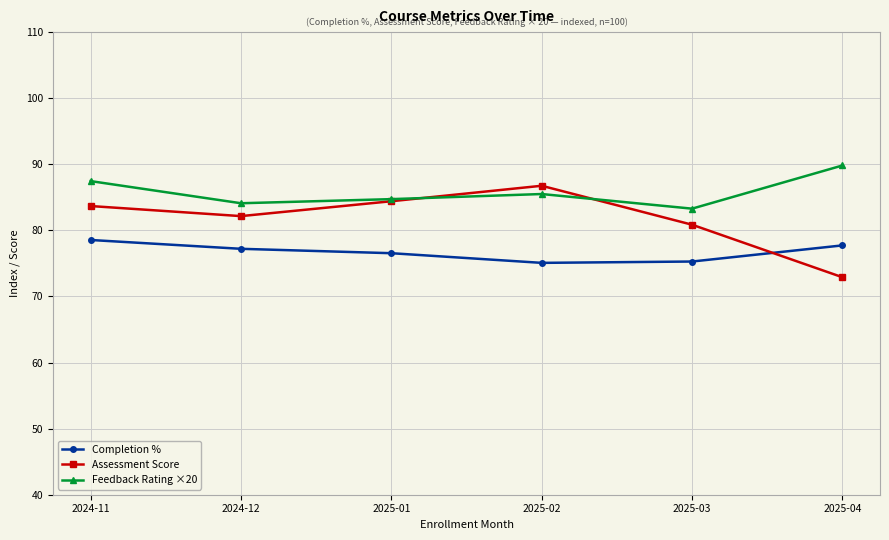

How many intersections are there between Feedback Rating ×20 and Assessment Score?

2